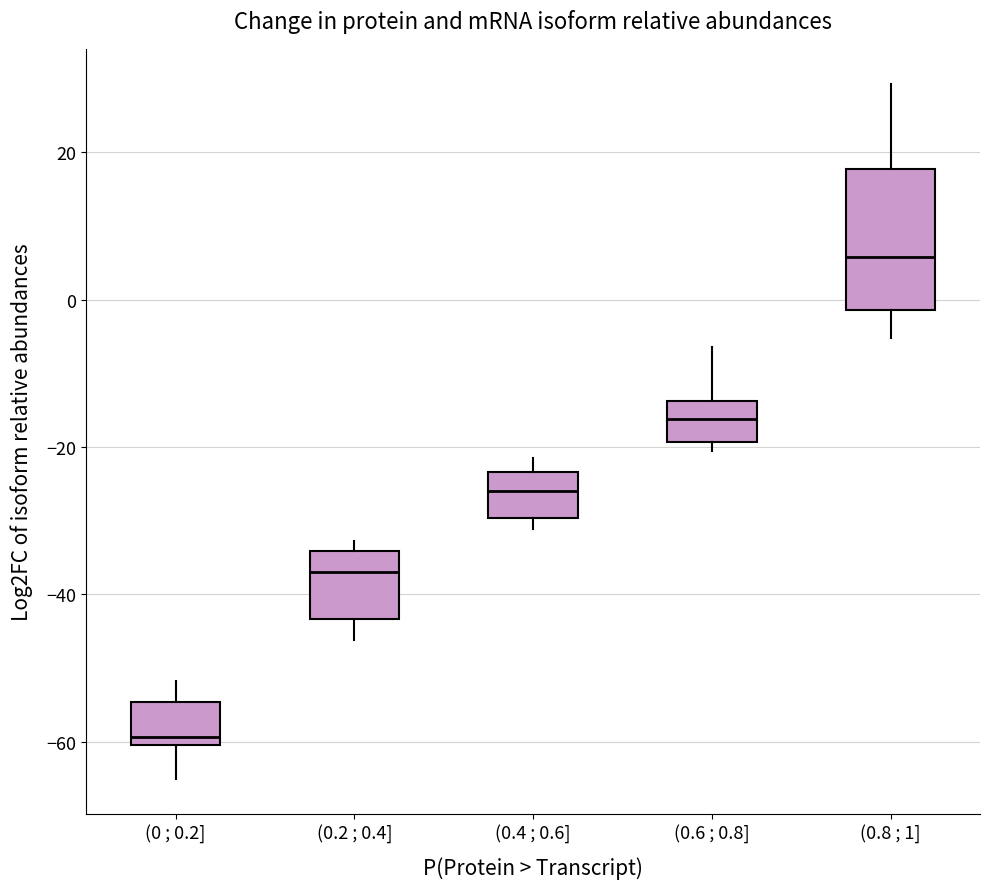

Reading left to right, read every box against the y-axis: the position of its median line, the range the box covers, and the ends of its whiskers. The values are not printed on the chart, so give them approximately, as read against the axis.

(0 ; 0.2]: median -60 (just above the box's lower edge), box -60 to -54, whiskers -66 to -52
(0.2 ; 0.4]: median -36, box -44 to -34, whiskers -46 to -32
(0.4 ; 0.6]: median -26, box -30 to -24, whiskers -32 to -22
(0.6 ; 0.8]: median -16, box -20 to -14, whiskers -20 (just below the box's lower edge) to -6
(0.8 ; 1]: median 6, box -2 to 18, whiskers -6 to 30